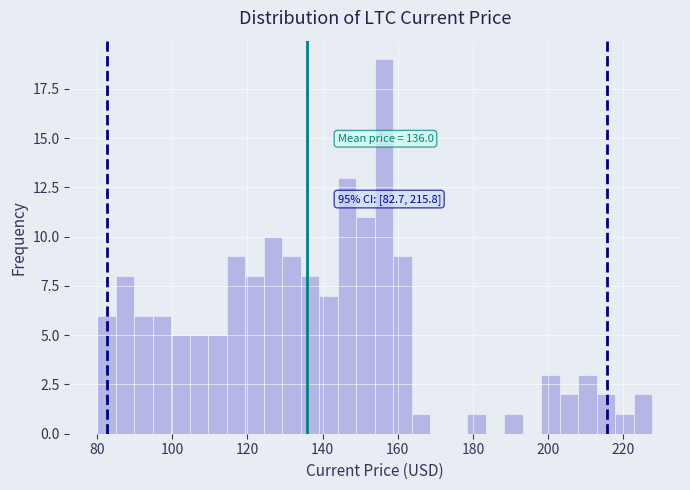

Around what value on the x-axis is the tallest bar? Give the approximate position of its centre, as read against the axis.

156